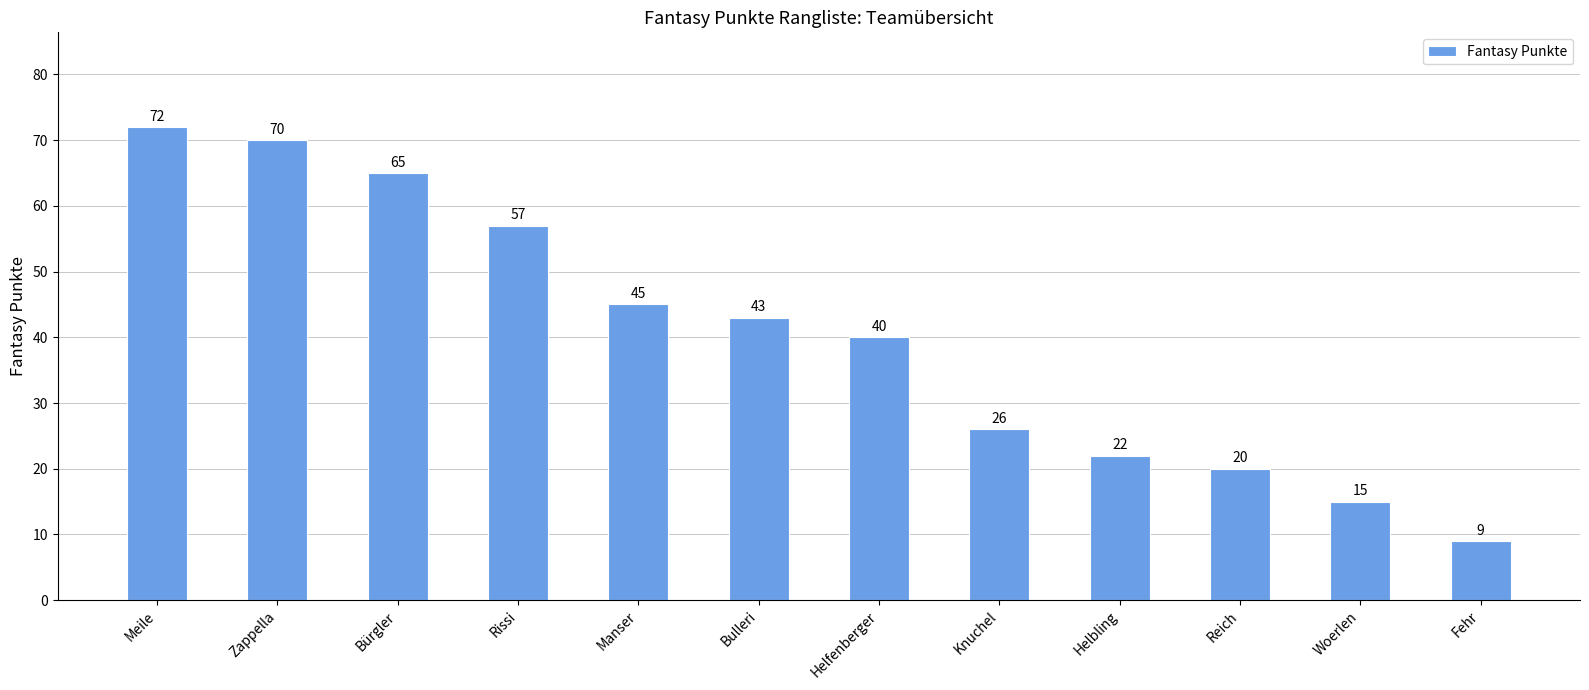

Rank the categories by value from highest to lowest.

Meile, Zappella, Bürgler, Rissi, Manser, Bulleri, Helfenberger, Knuchel, Helbling, Reich, Woerlen, Fehr